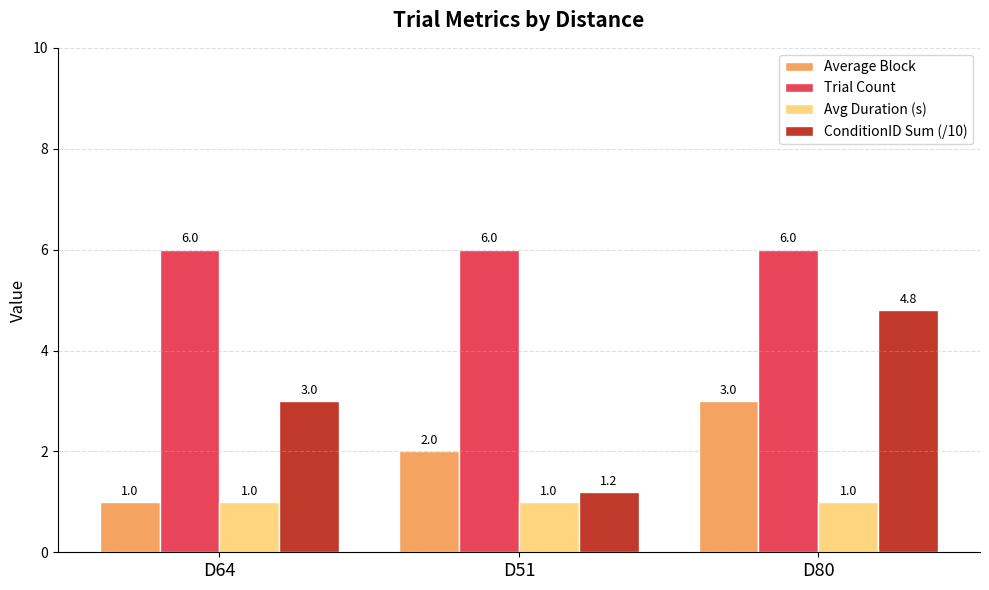

Reading right to left, extract all data points from this chart.

Average Block: D80=3.0	D51=2.0	D64=1.0
Trial Count: D80=6.0	D51=6.0	D64=6.0
Avg Duration (s): D80=1.0	D51=1.0	D64=1.0
ConditionID Sum (/10): D80=4.8	D51=1.2	D64=3.0